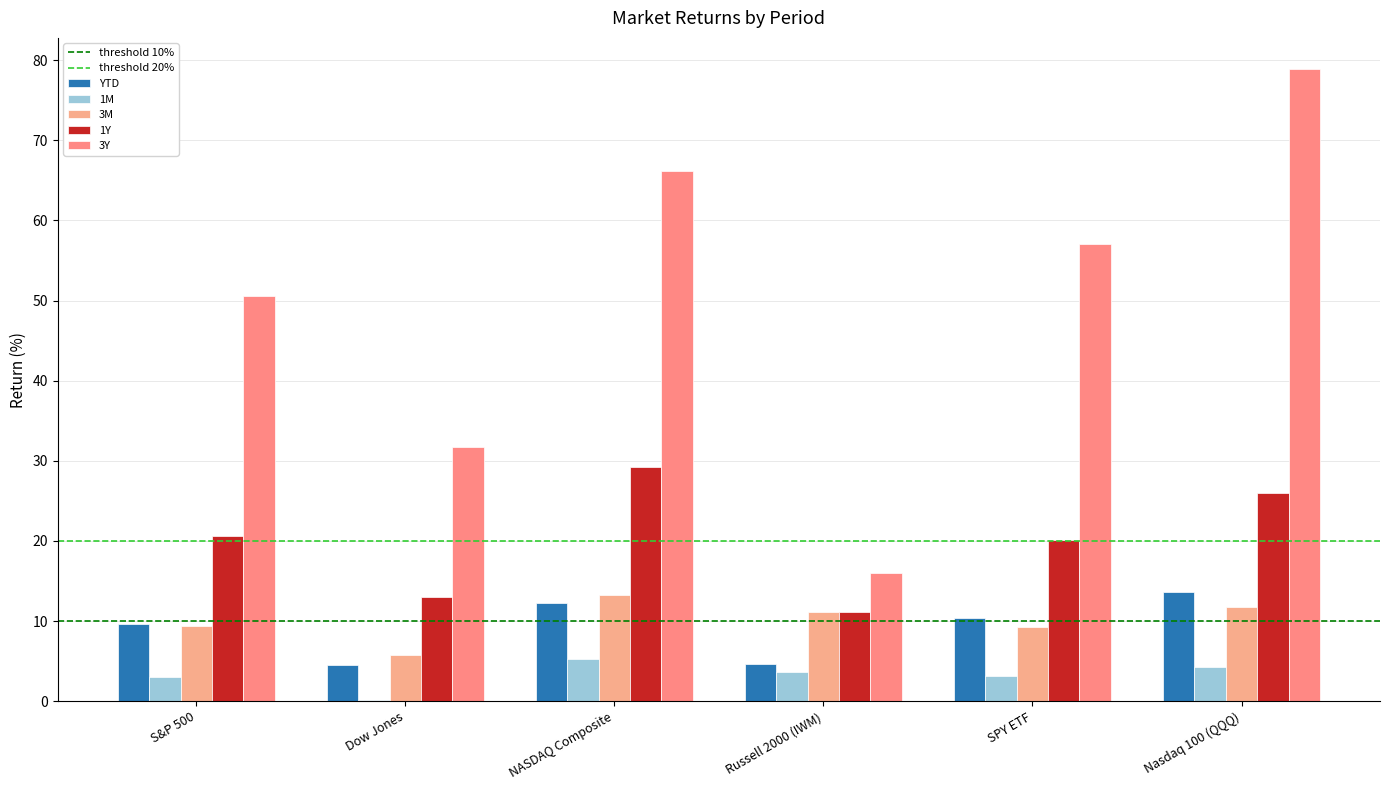

Count the number of data series in this chart.

5